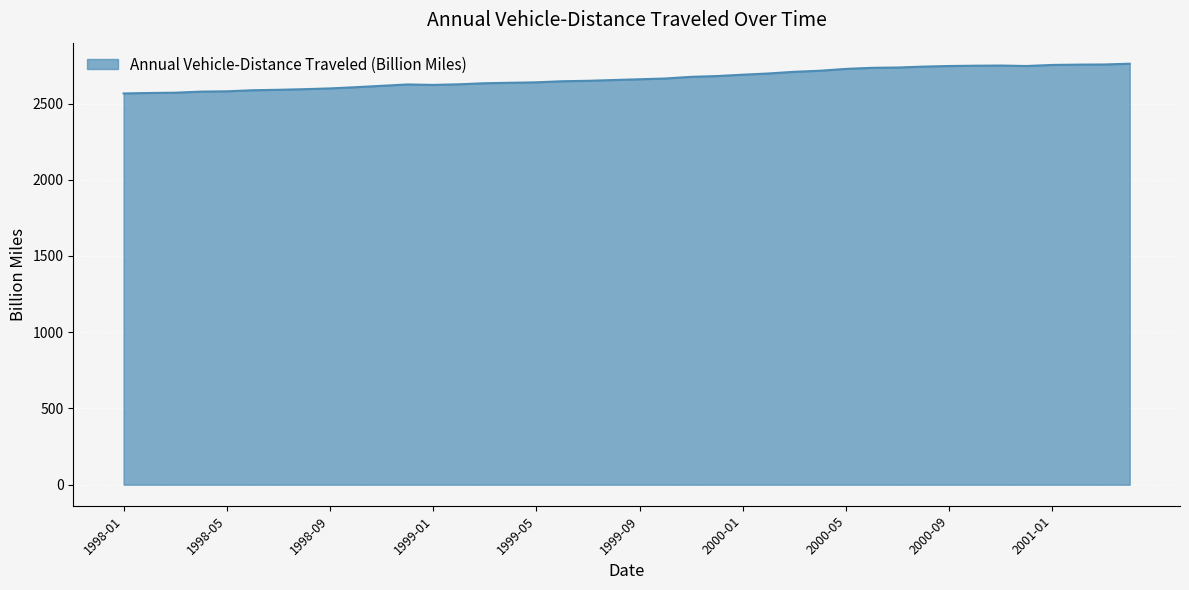

What is the smallest value displayed?

2566